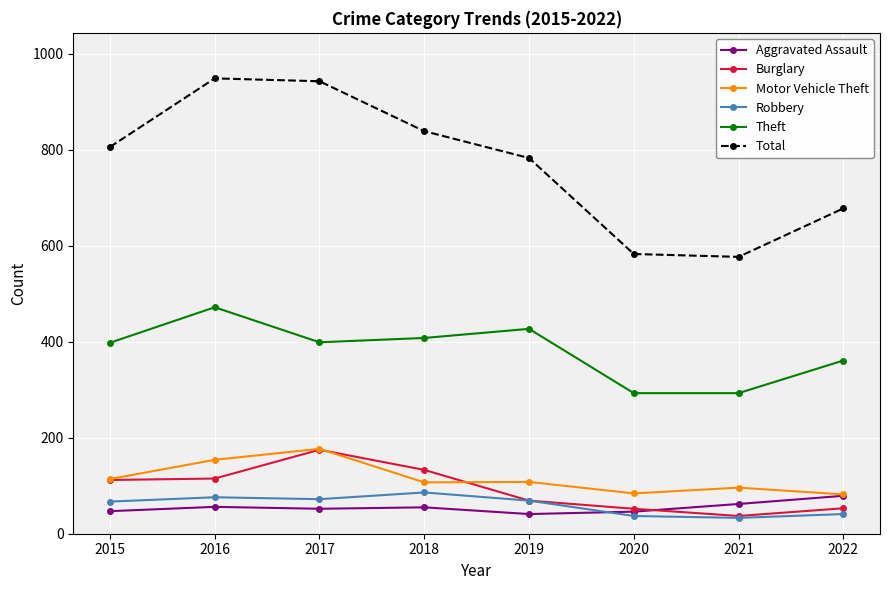

What value does the Theft series have at 2019, to the nearest 10?

430